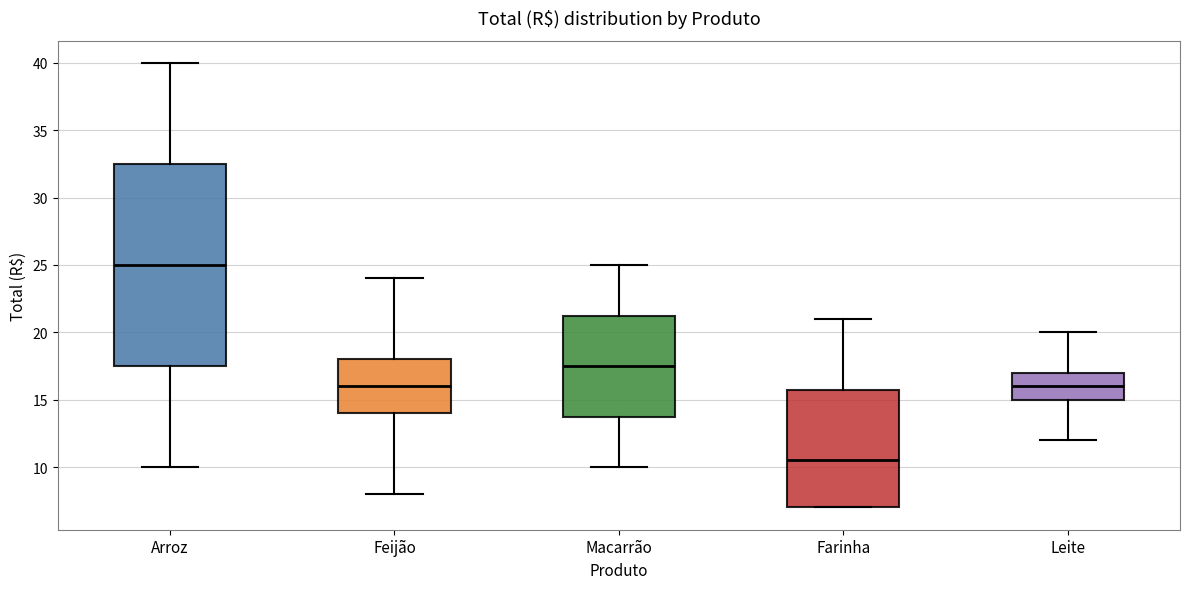

Where is the upper edge of the box for Arroz on the y-axis? The values are not printed on the chart, so give them approximately, as read against the axis.

32.5